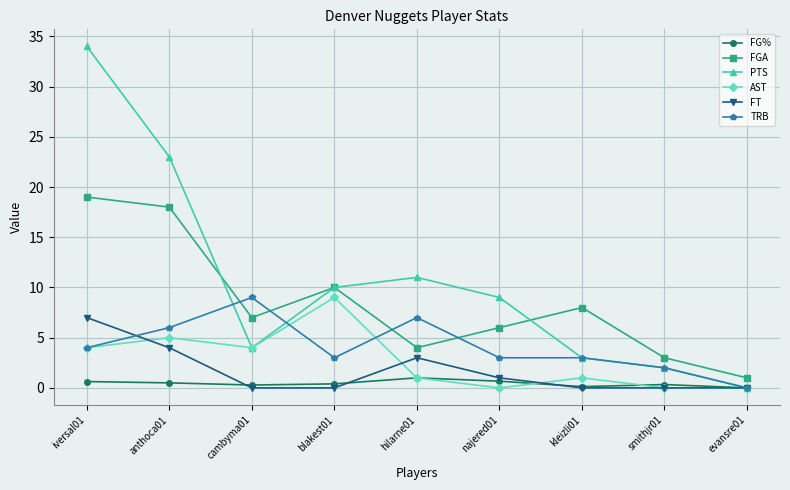

The FT series shows 5.4 at anthoca01. True or false?

False